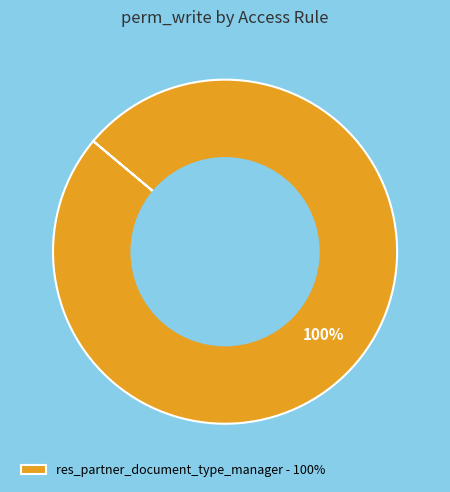

True or false: res_partner_document_type_manager - 100% accounts for 100% of the total.

True